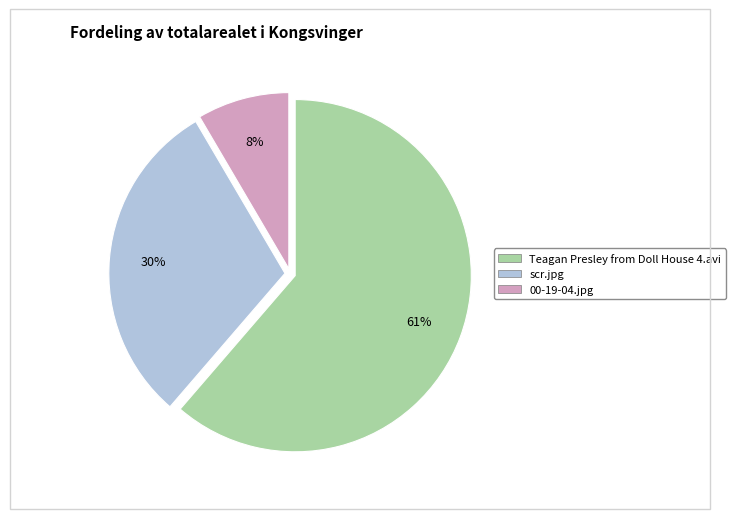

What is the ratio of the value at Teagan Presley from Doll House 4.avi to the value at scr.jpg?

2.0